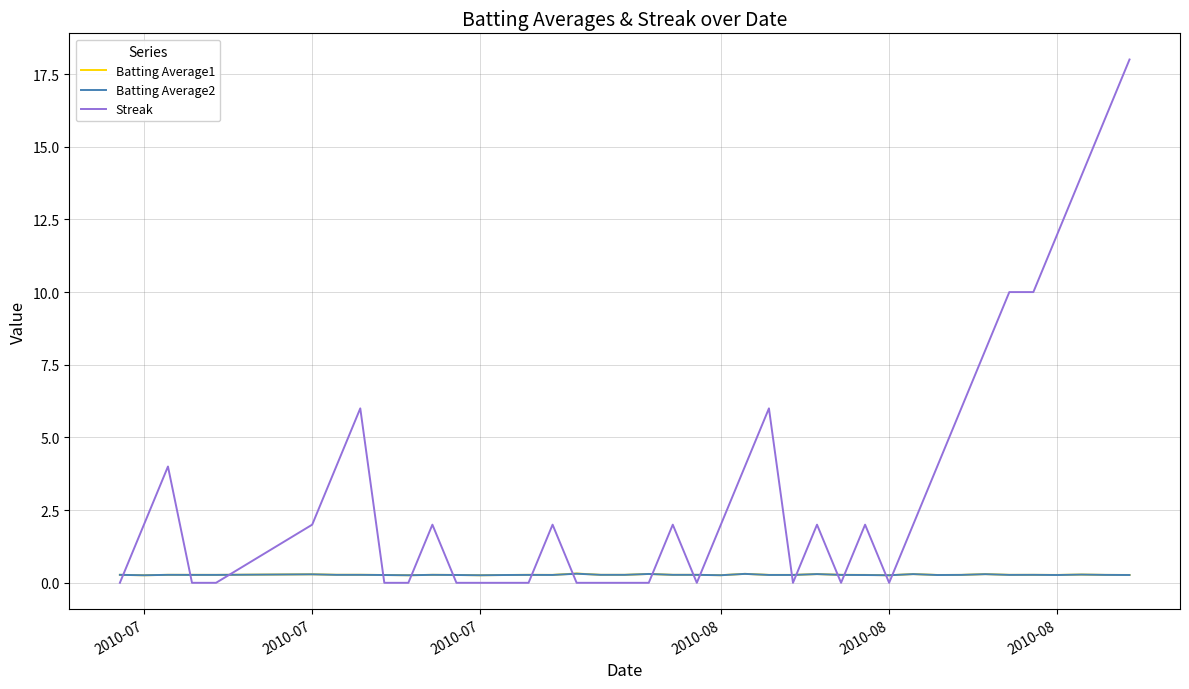

Which series has the largest total across all categories?

Streak